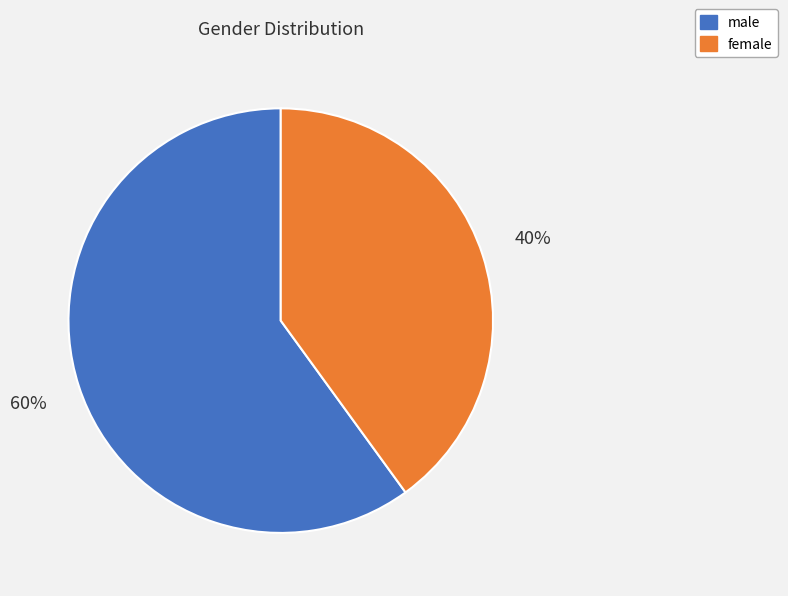

To the nearest percent, what percentage of the pie is female?

40%